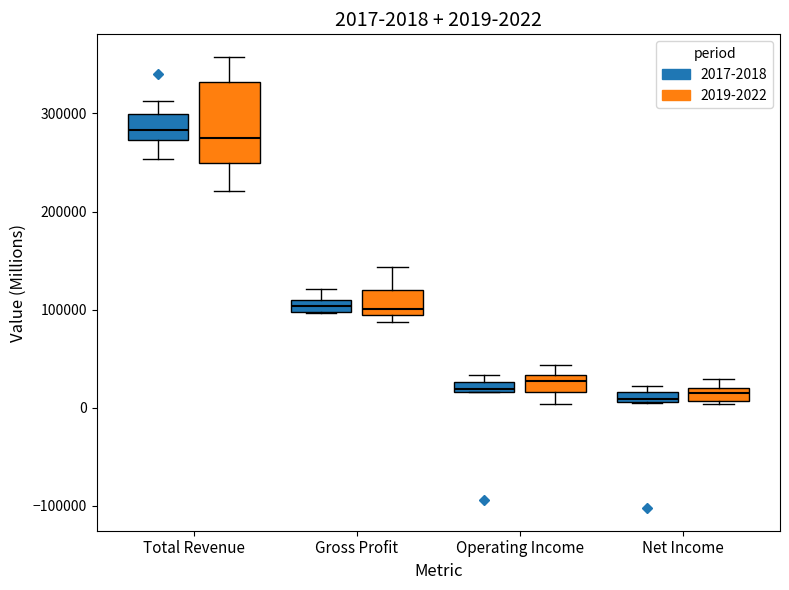

Comparing the boxes themselves (not the whiskers), which one is the tallest?

Total Revenue (2019-2022)